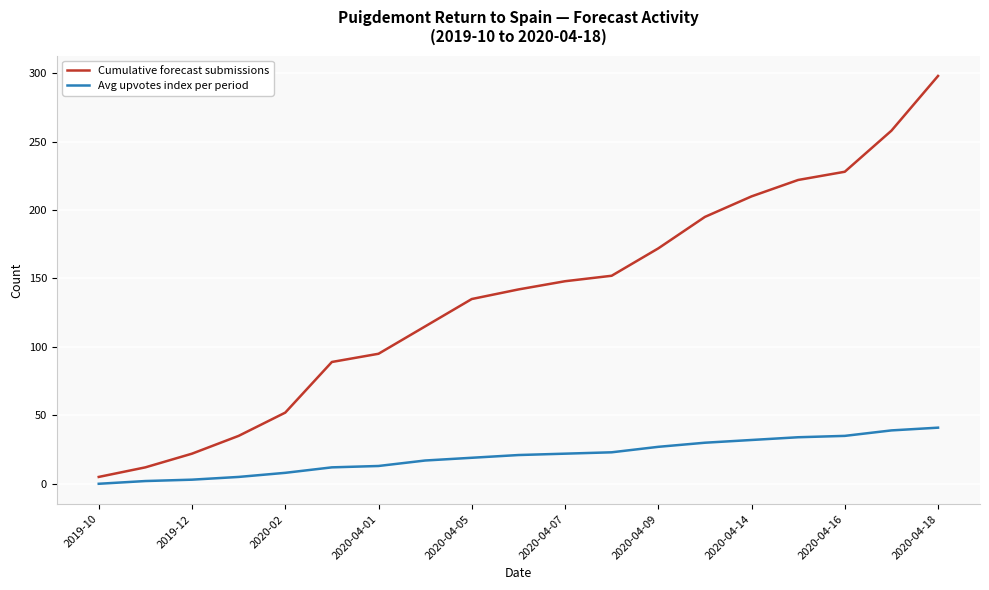

Rank the series by their maximum value, from lowest to highest.

Avg upvotes index per period, Cumulative forecast submissions